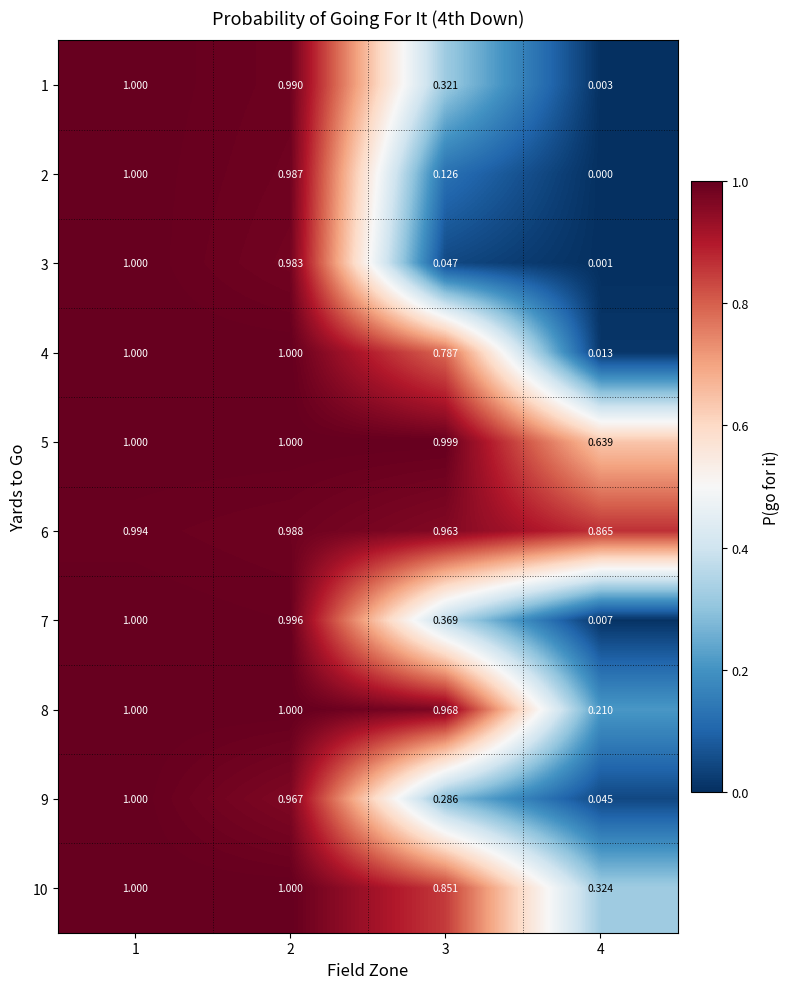

Reading left to right, list all the values displayed in this chart.

1: 1=1.0	2=1.0	3=0.3	4=0.0
2: 1=1.0	2=1.0	3=0.1	4=0.0
3: 1=1.0	2=1.0	3=0.0	4=0.0
4: 1=1.0	2=1.0	3=0.8	4=0.0
5: 1=1.0	2=1.0	3=1.0	4=0.6
6: 1=1.0	2=1.0	3=1.0	4=0.9
7: 1=1.0	2=1.0	3=0.4	4=0.0
8: 1=1.0	2=1.0	3=1.0	4=0.2
9: 1=1.0	2=1.0	3=0.3	4=0.0
10: 1=1.0	2=1.0	3=0.9	4=0.3